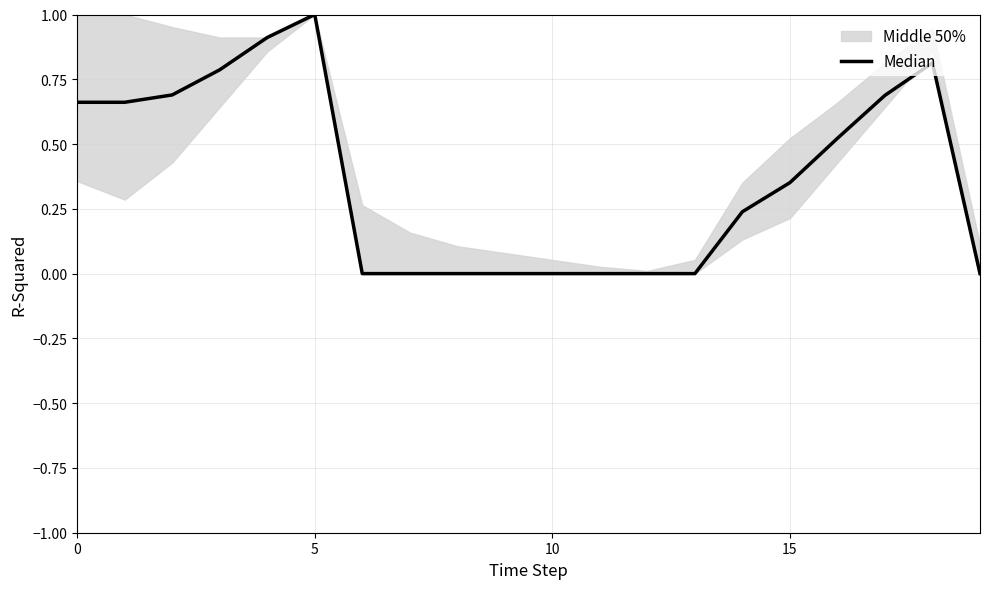

At which label is the value closest to 0?

6